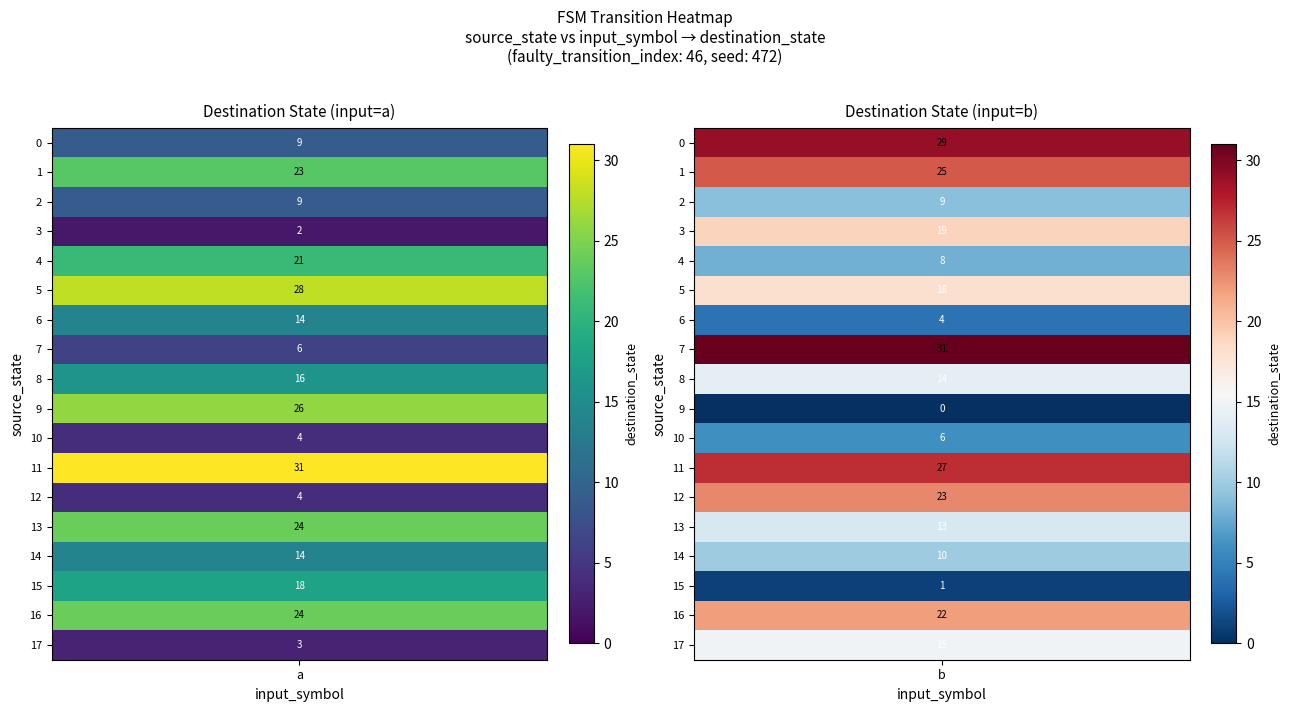

List the labels in order of 9 value, smallest first.

1, 0